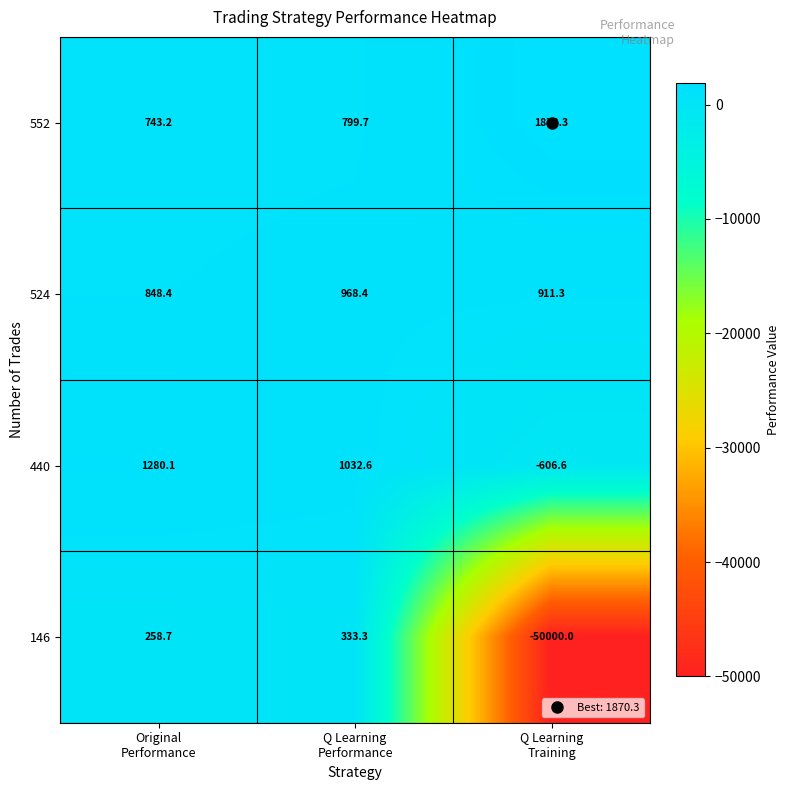

List the series in order of their peak value, lowest first.

146, 524, 440, 552